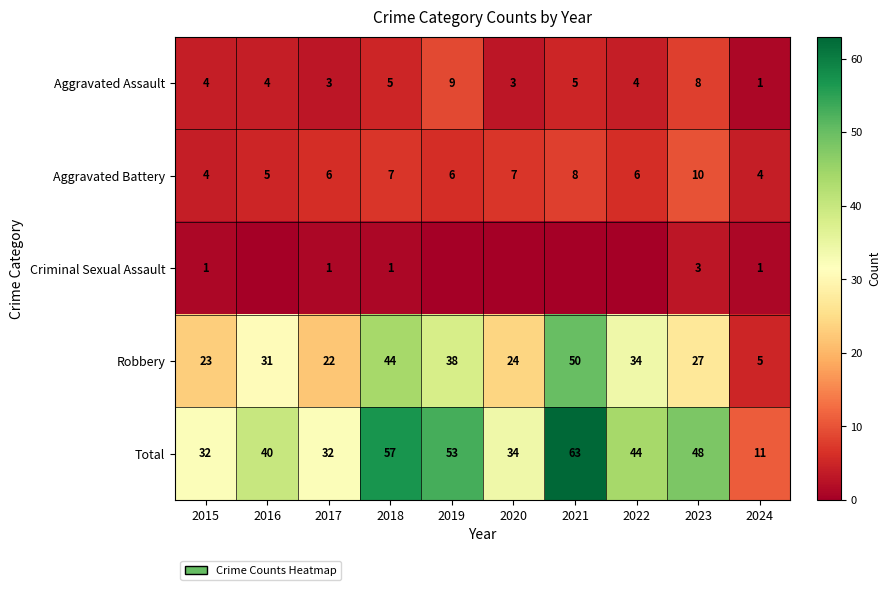

Is the value of Robbery at 2018 greater than the value of Aggravated Battery at 2023?

Yes